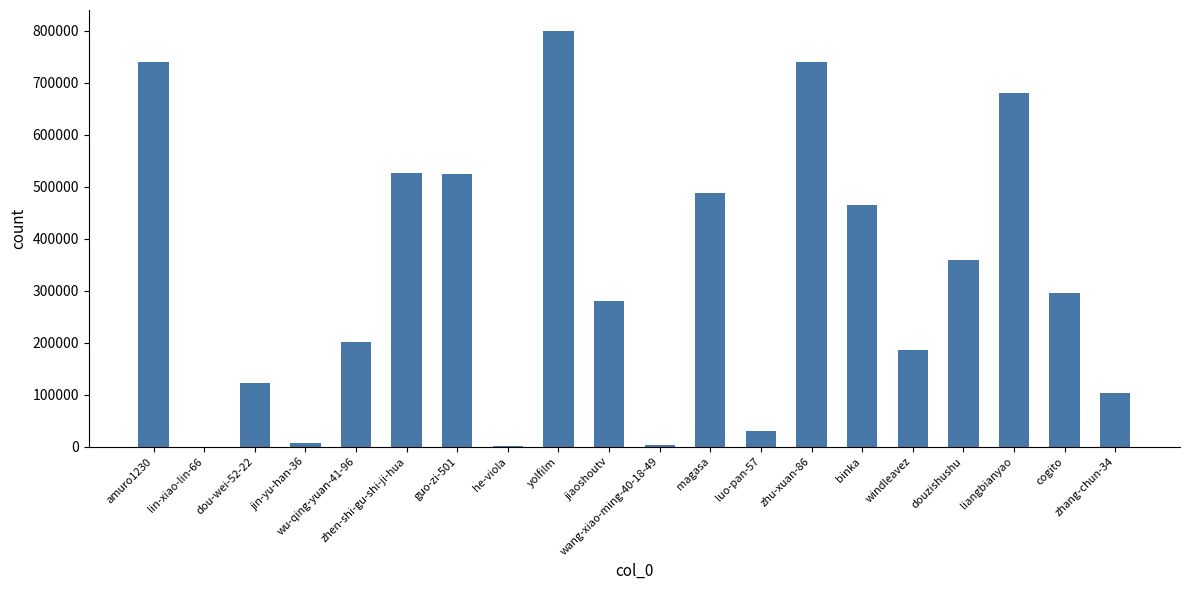

What is the greatest value displayed?

800178